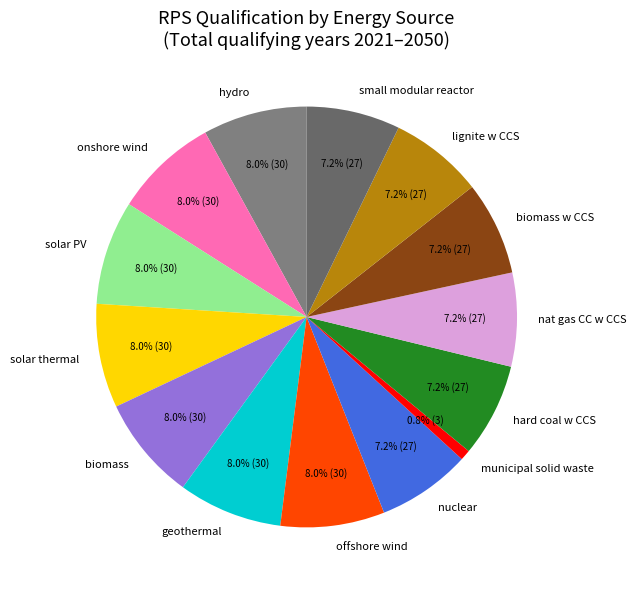

Which slice is the smallest?

municipal solid waste